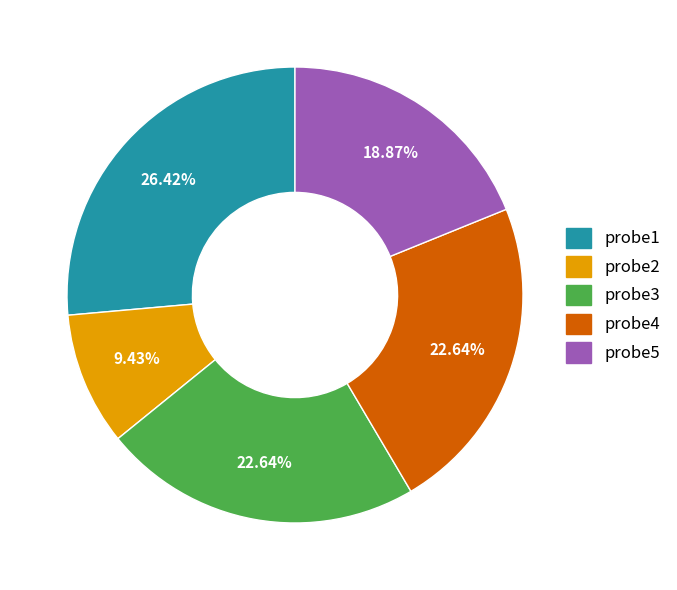

What is the smallest slice in the pie chart?

probe2